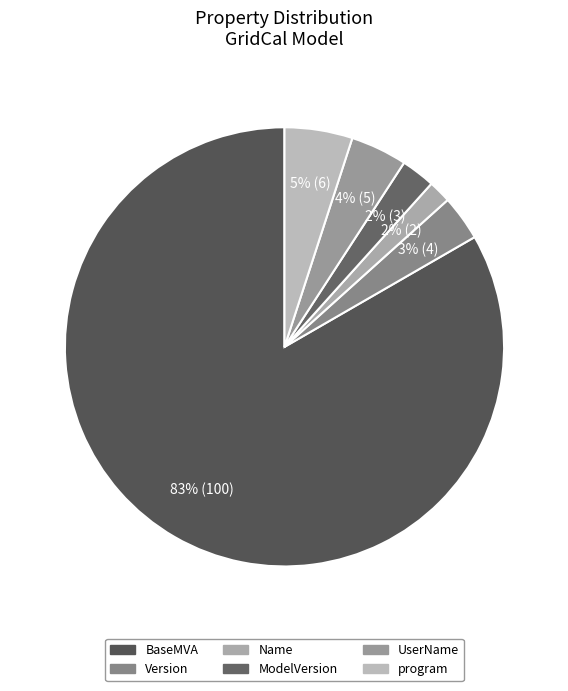

Does Version represent more than half of the total?

No